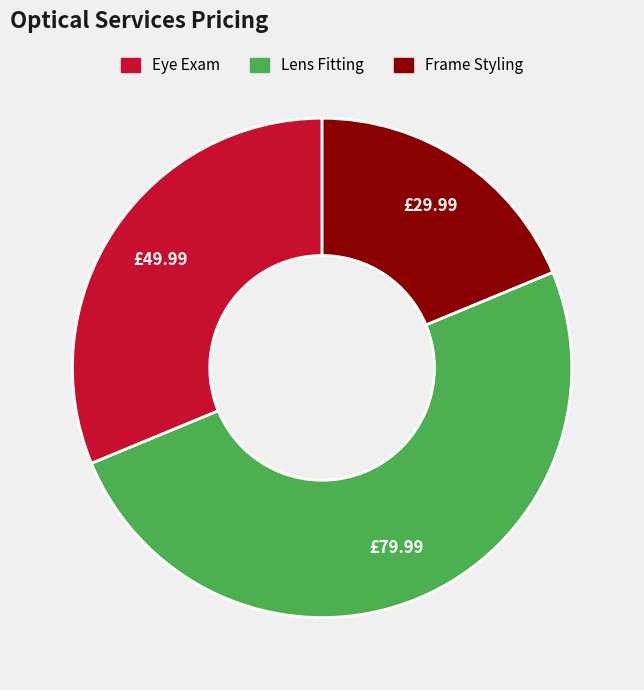

What is the ratio of the value at Eye Exam to the value at Frame Styling?

1.7